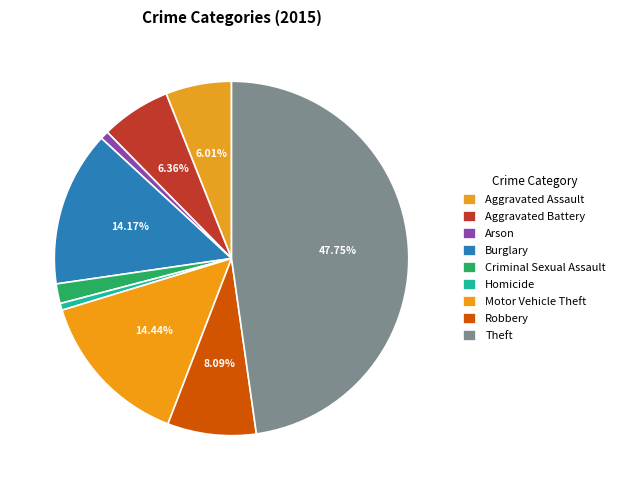

Count the number of slices in the pie.

9